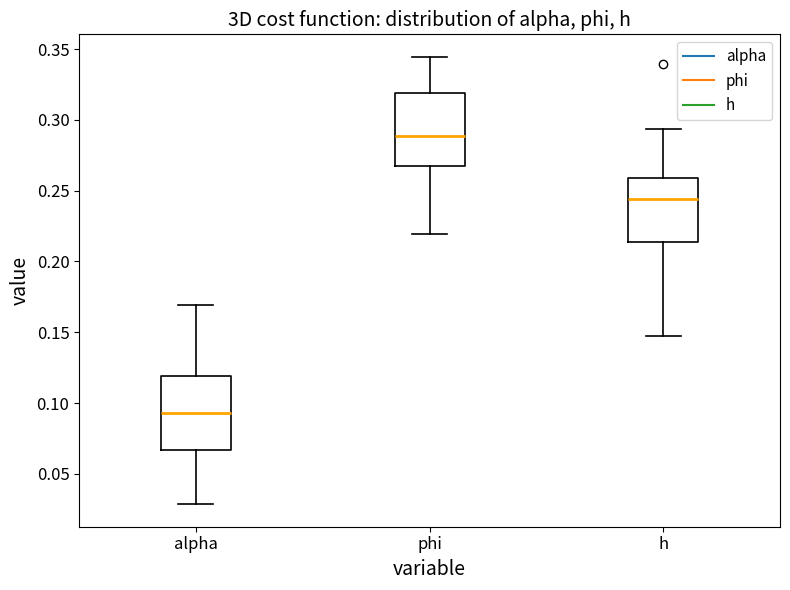

Reading left to right, read every box against the y-axis: the position of its median line, the range the box covers, and the ends of its whiskers. The values are not printed on the chart, so give them approximately, as read against the axis.

alpha: median 0.095, box 0.065 to 0.120, whiskers 0.030 to 0.170
phi: median 0.290, box 0.265 to 0.320, whiskers 0.220 to 0.345
h: median 0.245, box 0.215 to 0.260, whiskers 0.150 to 0.295